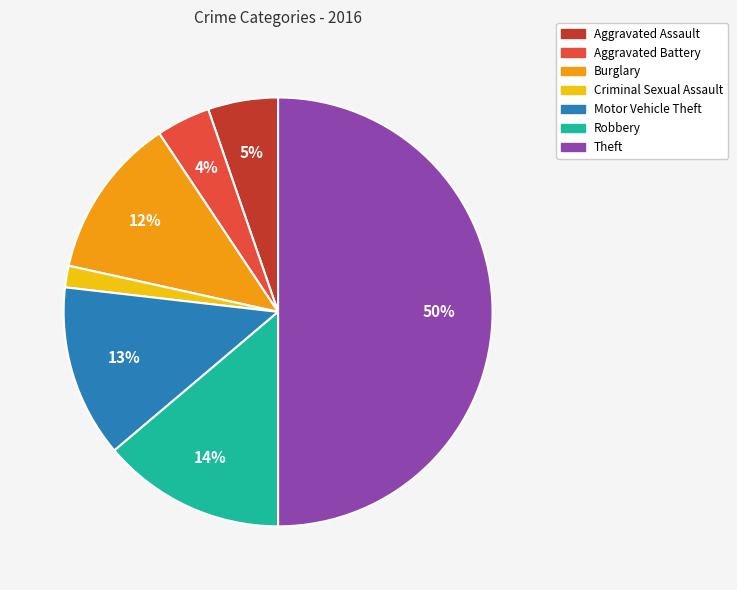

Which slice is the smallest?

Criminal Sexual Assault